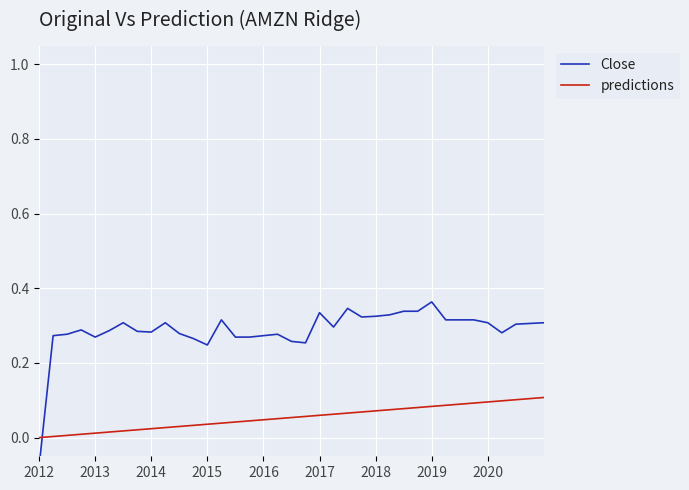

What is the difference between the highest and lowest values at 35?

0.2